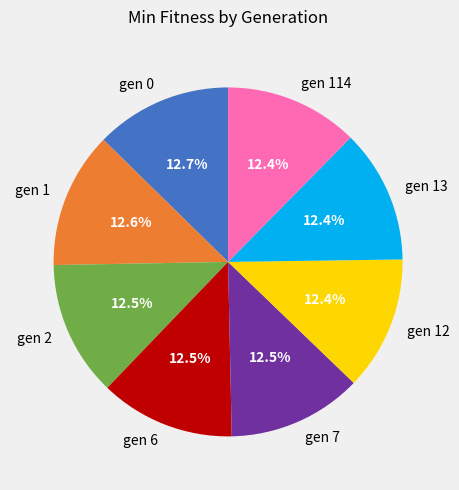

To the nearest percent, what is the average slice percentage?

12%